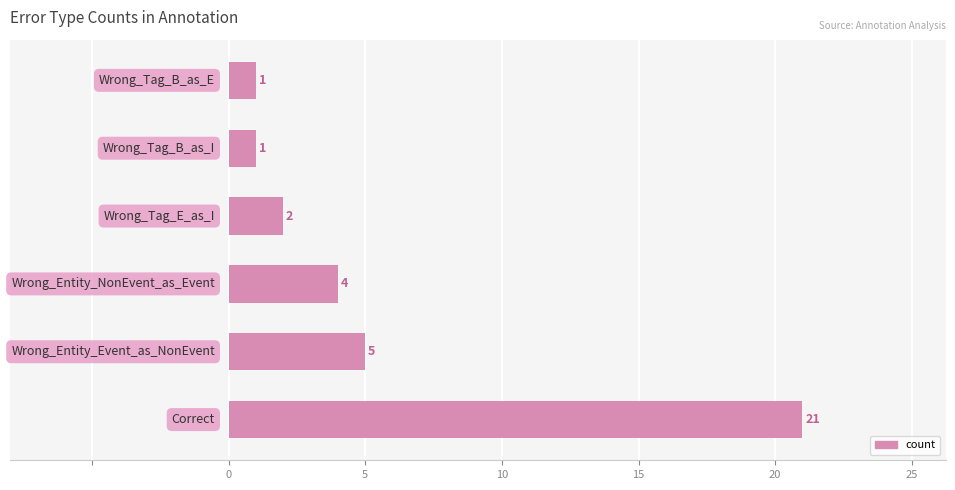

What is the difference between the maximum and minimum values?

20